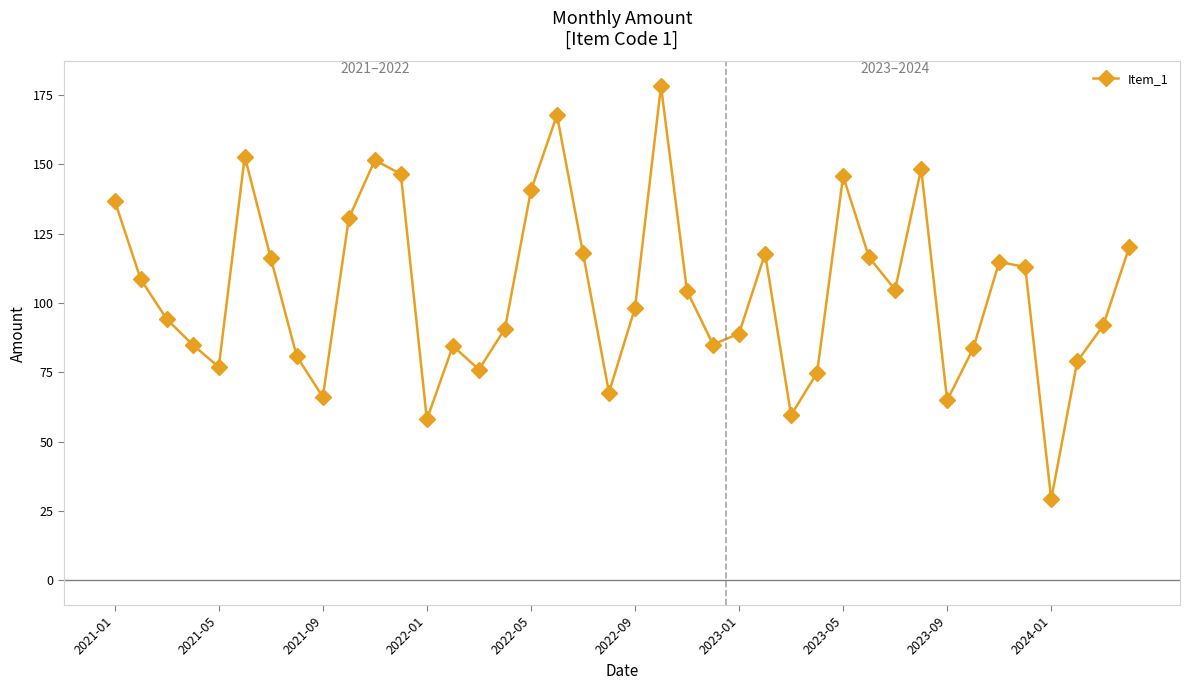

True or false: there are more than 2 points higher than both neighbors.

True